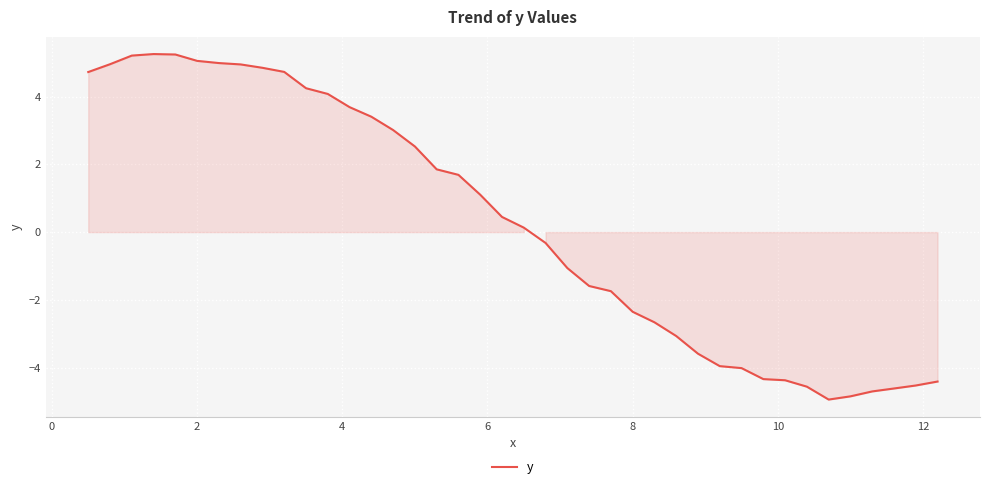

What is the minimum value shown in the chart?

-4.9